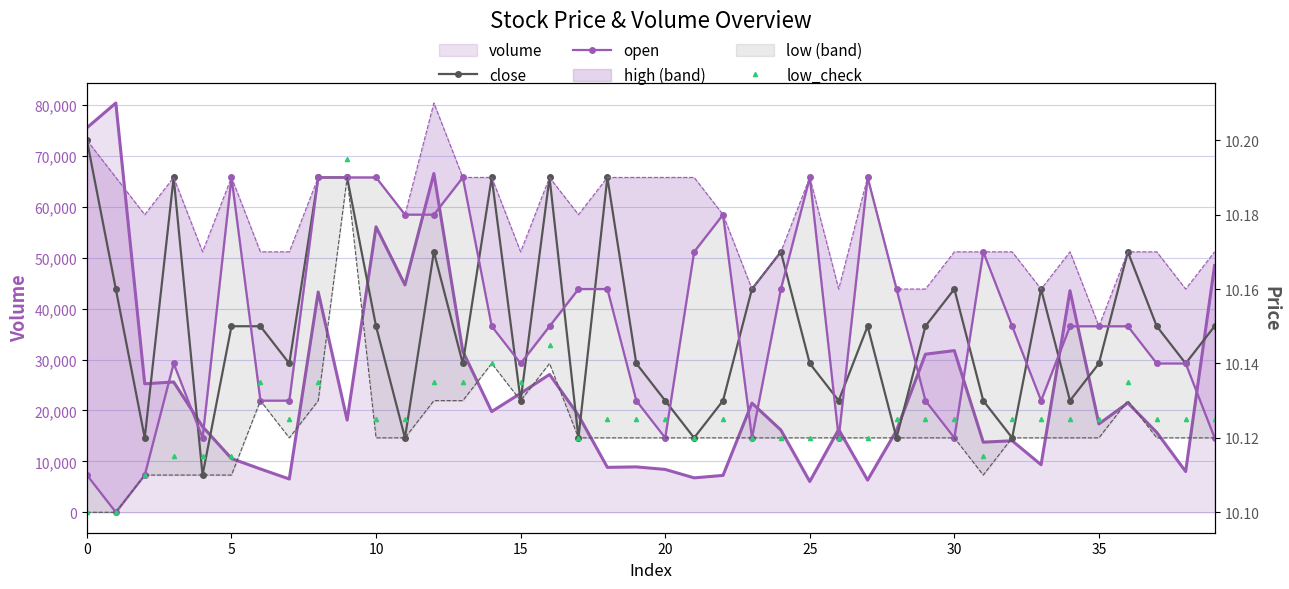

How many intersections are there between low_check and open?

9